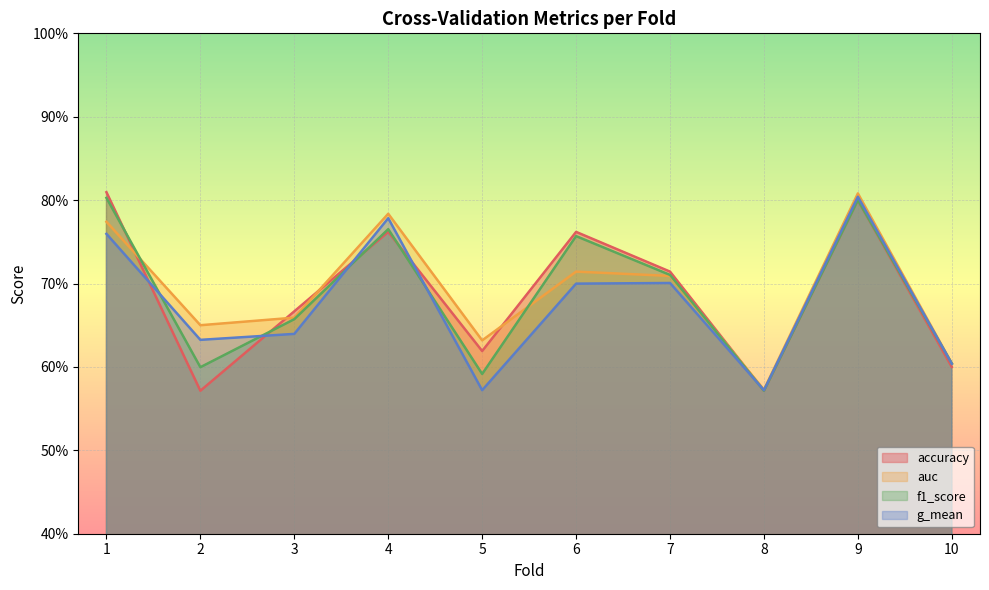

What are all the series names shown in the legend?

accuracy, auc, f1_score, g_mean